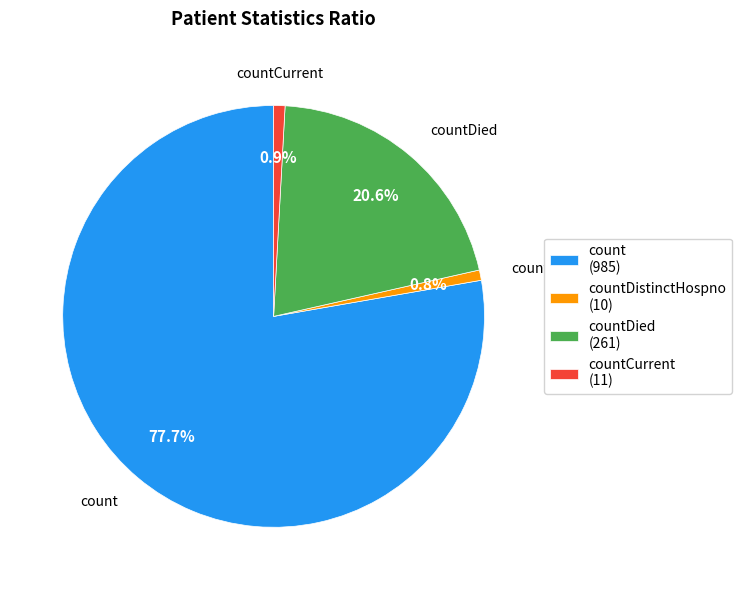

Between count (985) and countCurrent (11), which is larger?

count (985)